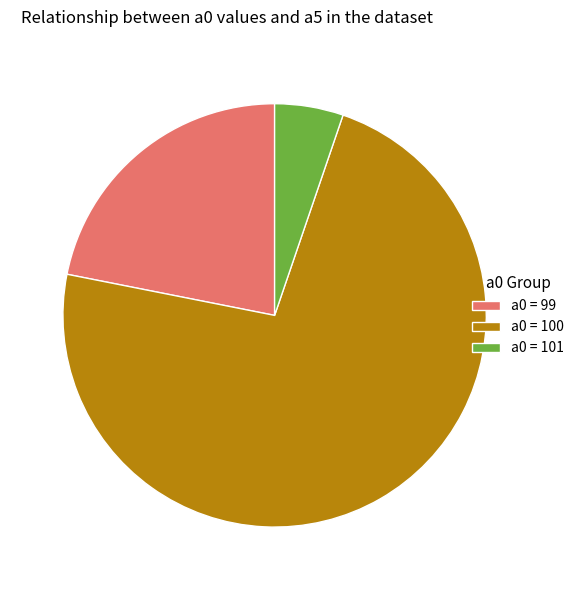

Is it true that a0 = 101 is 5% of the pie?

True